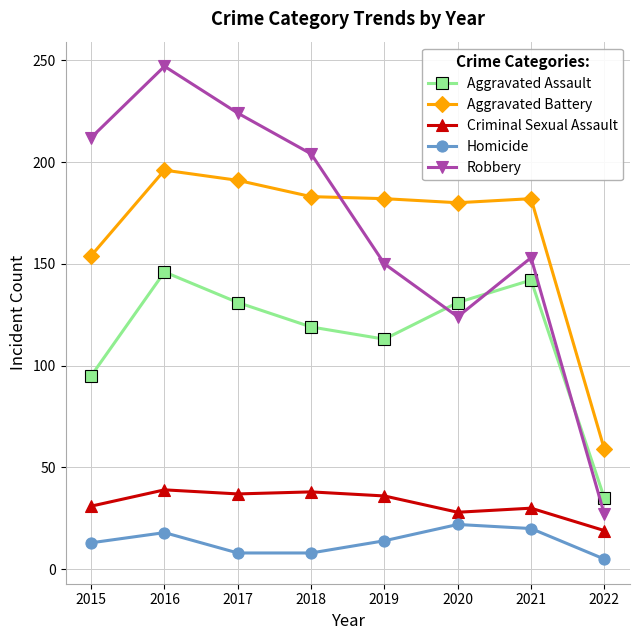

Between 2015 and 2017, which series saw the biggest shift?

Aggravated Battery